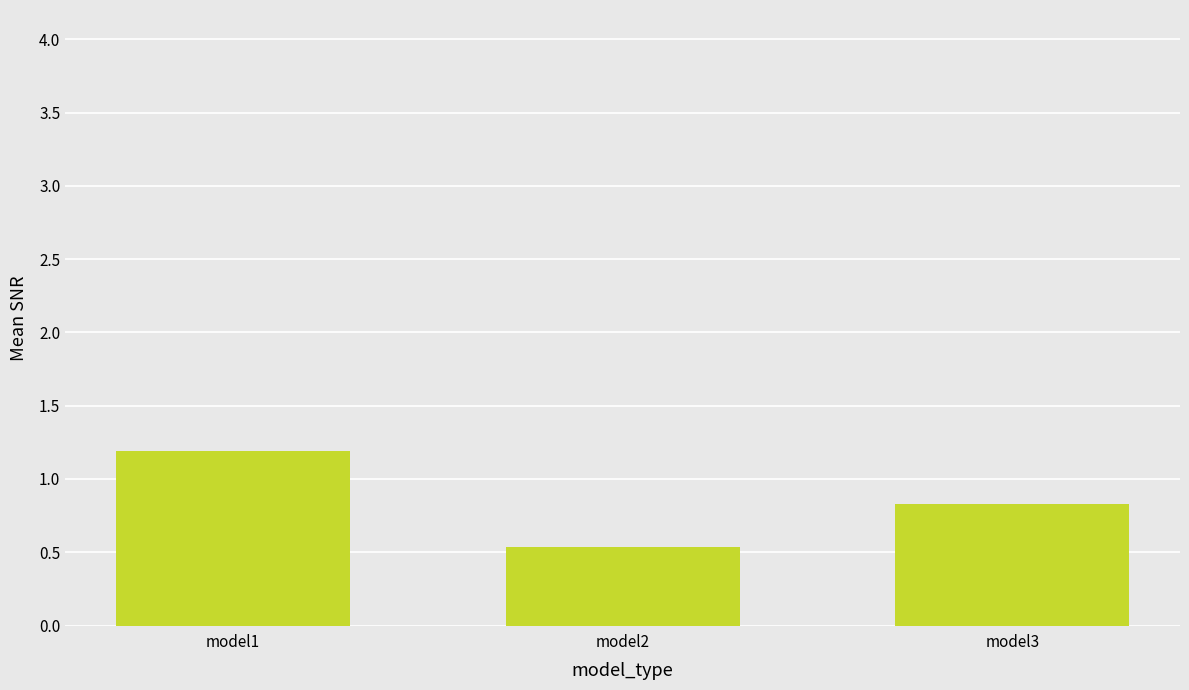

Rank the categories by value from highest to lowest.

model1, model3, model2